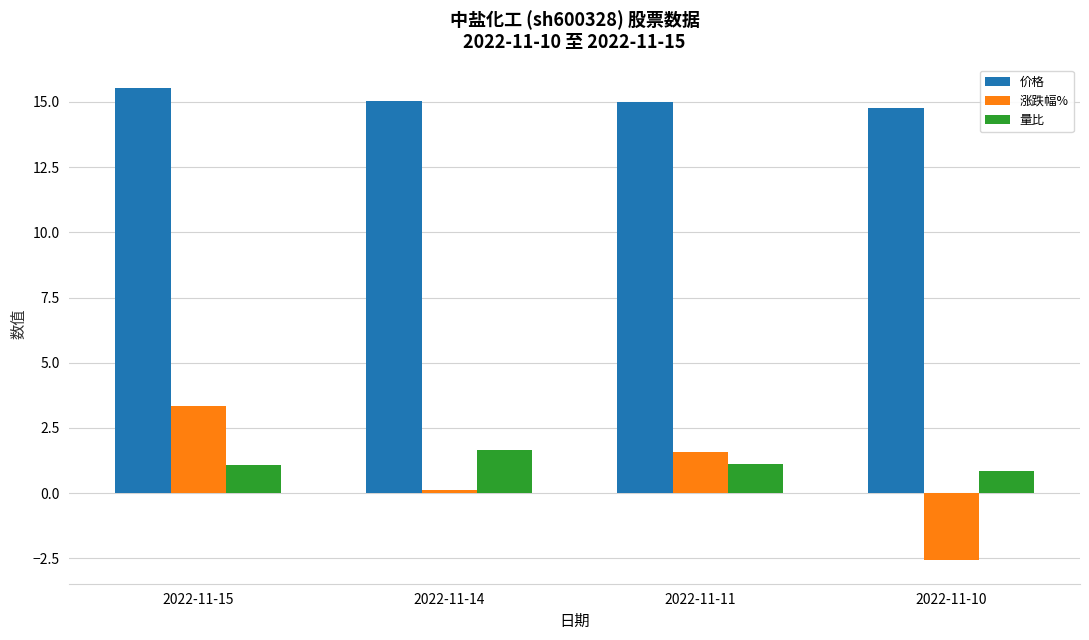

Which category has the highest value in the 量比 series?

2022-11-14